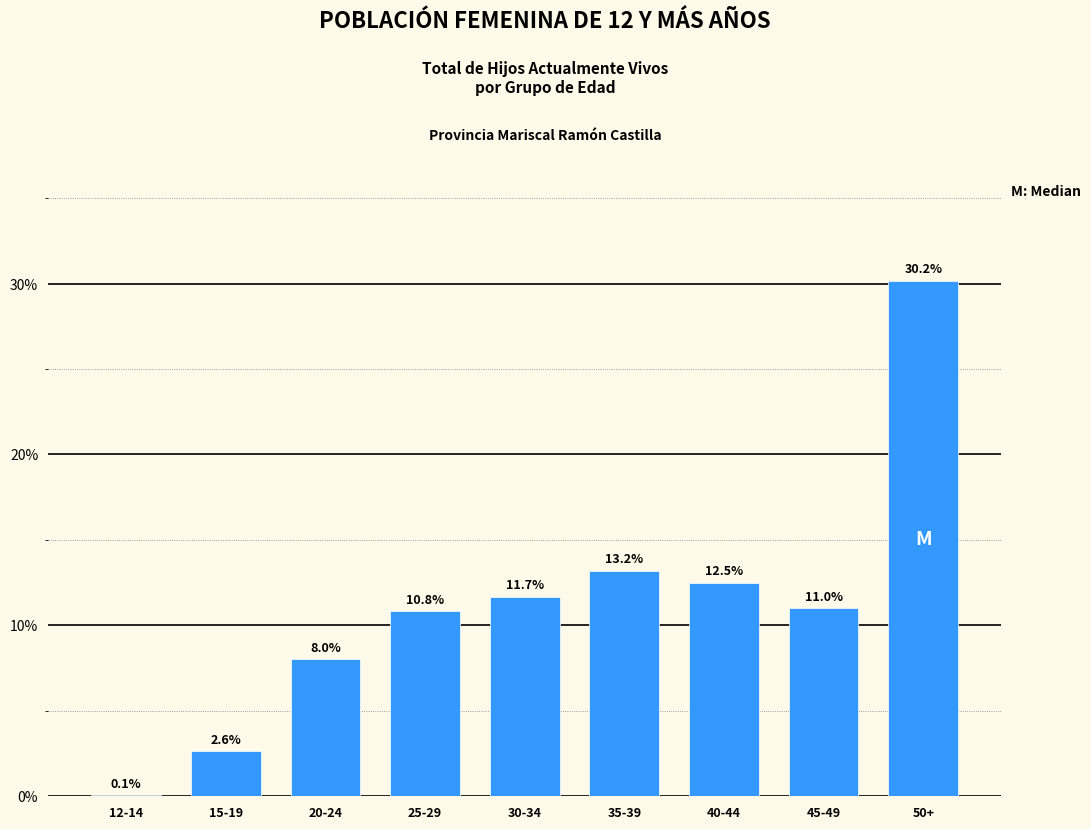

Reading right to left, transcribe all the data shown in this chart.

50+=30.2	45-49=11.0	40-44=12.5	35-39=13.2	30-34=11.7	25-29=10.8	20-24=8.0	15-19=2.6	12-14=0.1